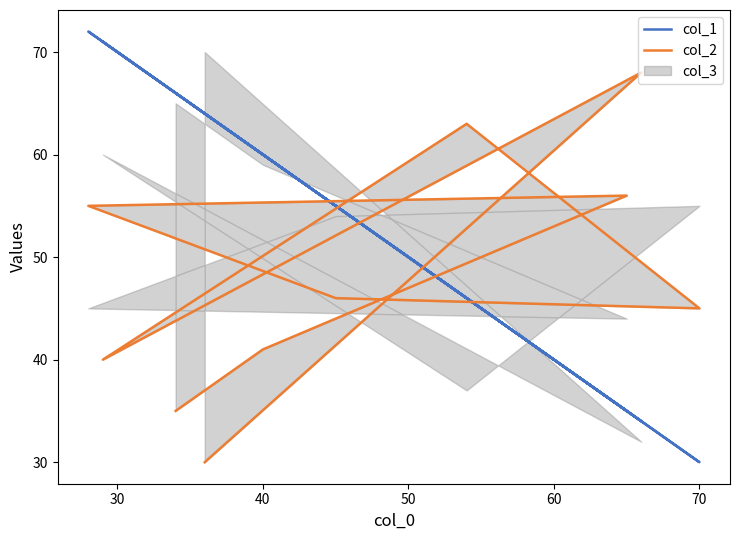

The col_2 series shows 25 at 40. True or false?

False